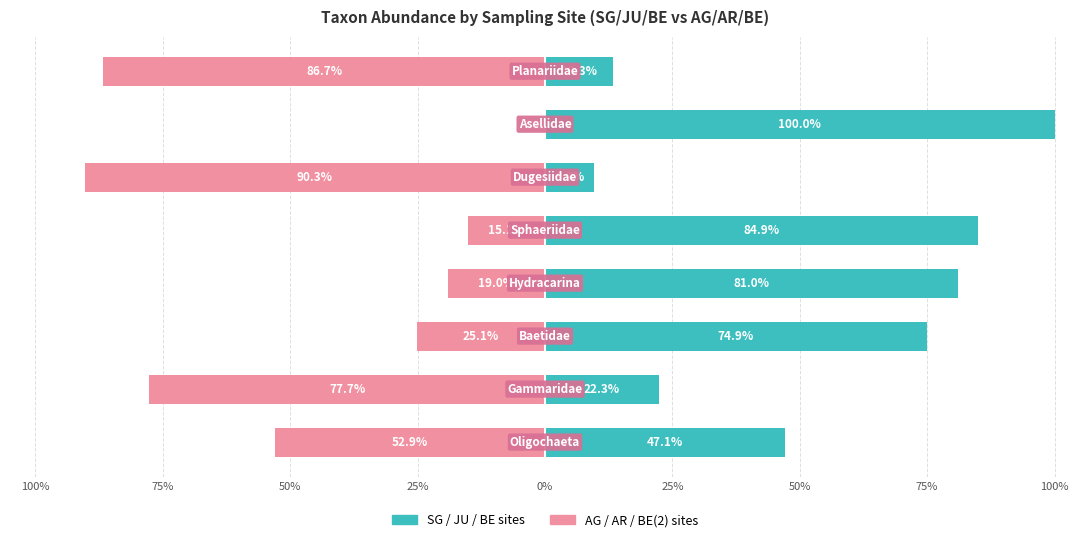

The value of AG / AR / BE(2) sites at 50% is 47.7. True or false?

False